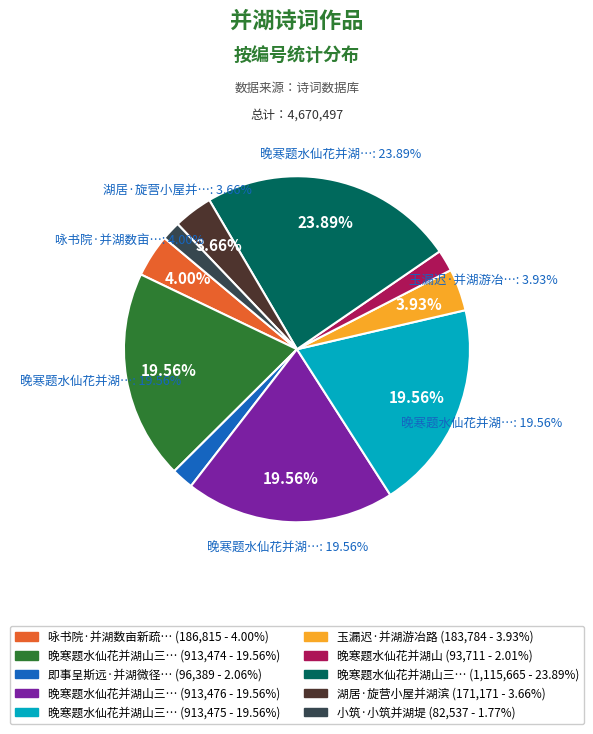

What is the change in value from 晚寒题水仙花并湖山三首 其三 to 小筑·小筑并湖堤?

-830937